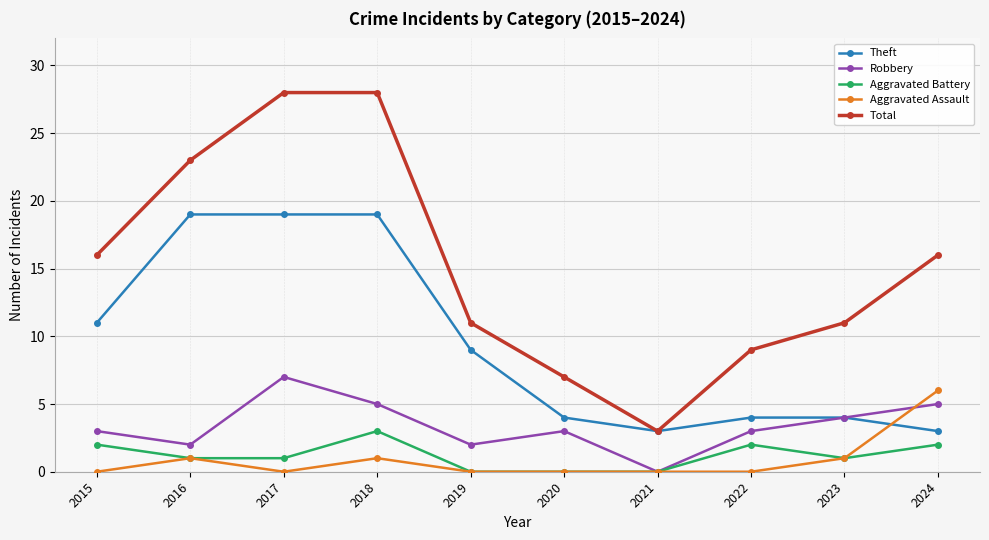

Which series ends up on top after the final intersection of Aggravated Assault and Theft?

Aggravated Assault